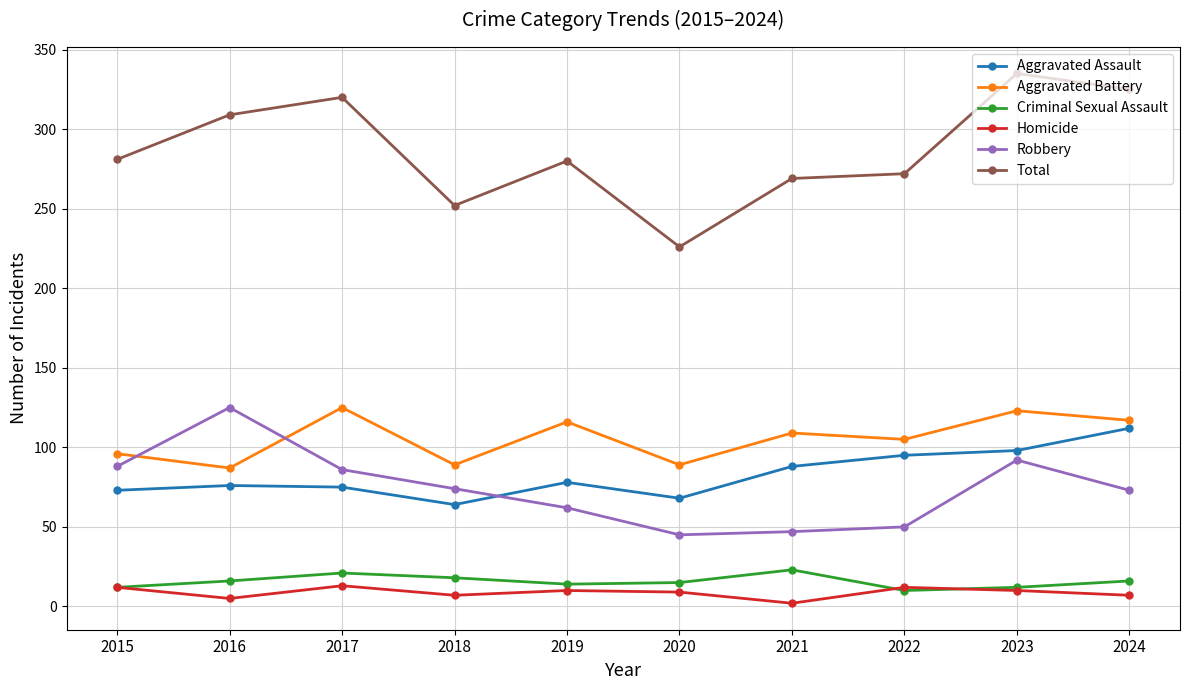

Does the chart have visible grid lines?

Yes